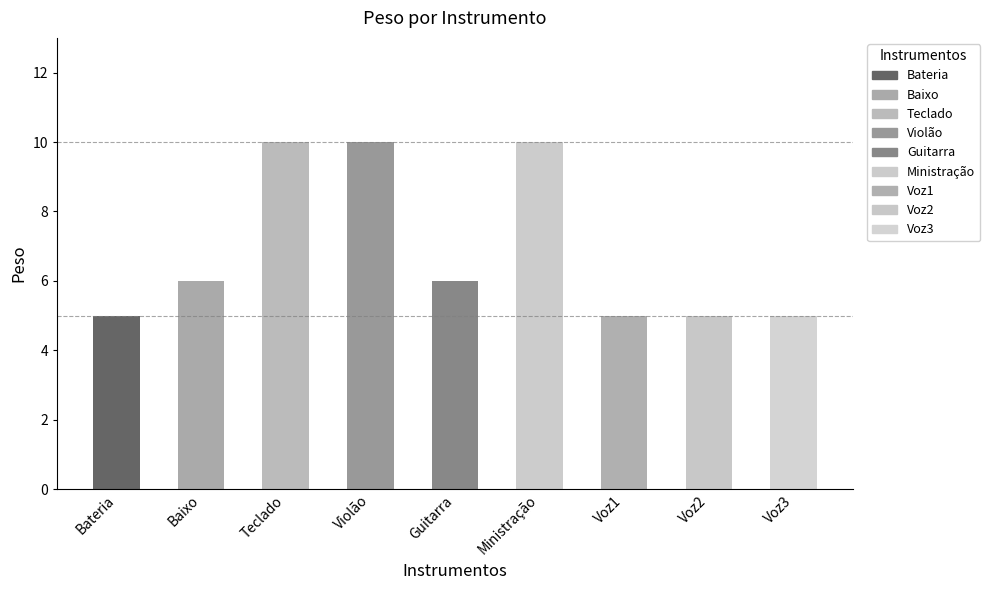

Reading right to left, transcribe all the data shown in this chart.

5	5	5	10	6	10	10	6	5